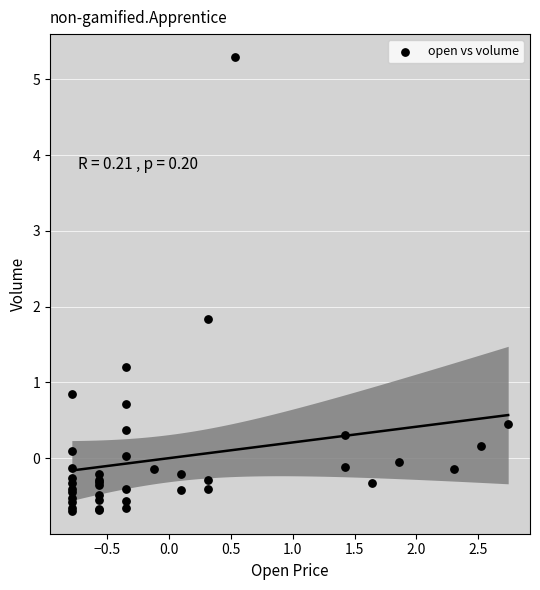

What Y value in the scatter plot is closest to 2?

1.8